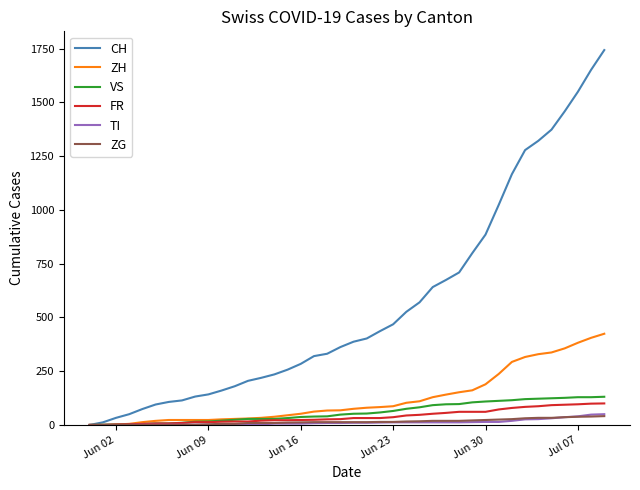

Which series has the largest range (max minus min)?

CH